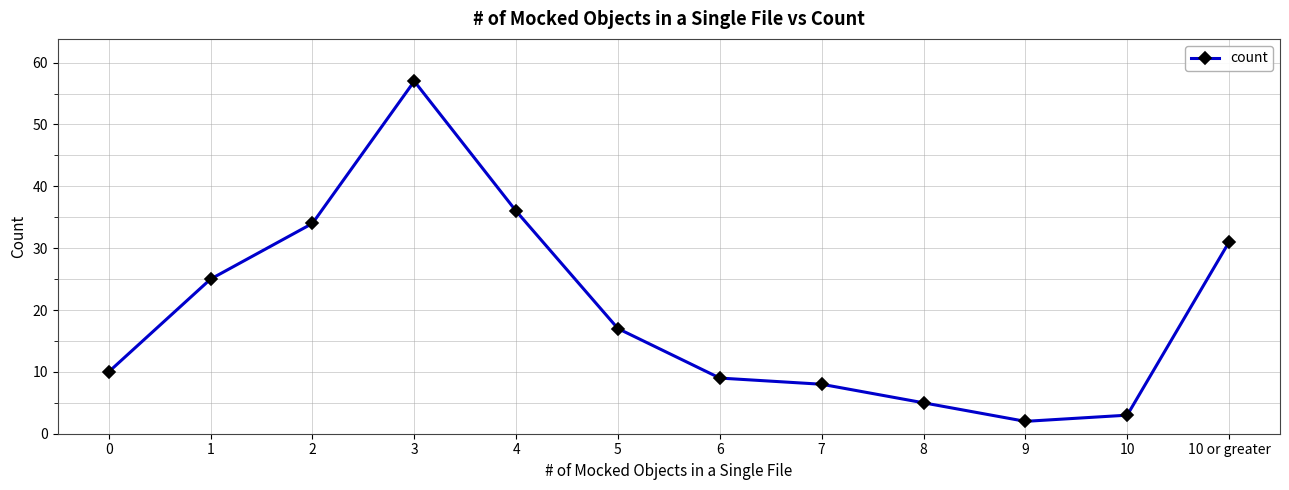

How many points are higher than both their immediate neighbors (excluding endpoints)?

1